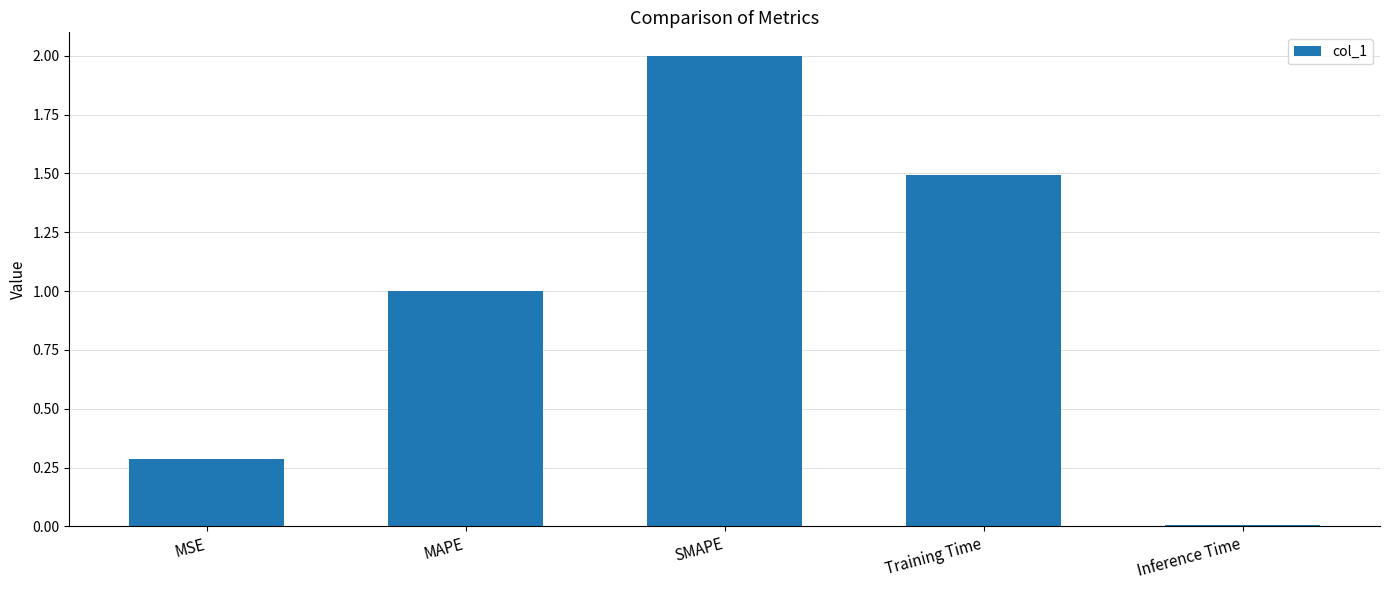

What is the difference between the second highest and second lowest values?

1.2